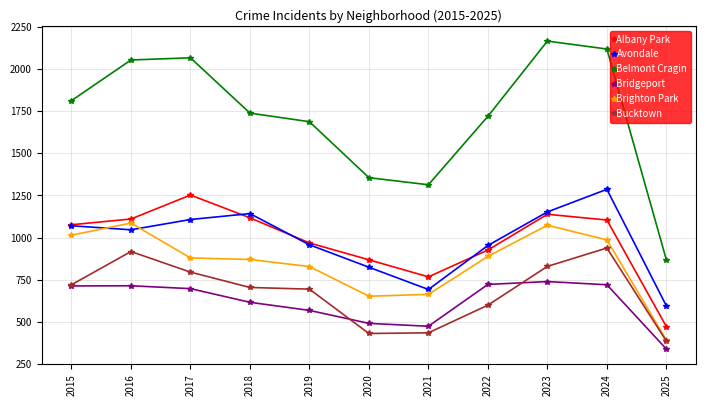

What is the smallest value displayed?

339